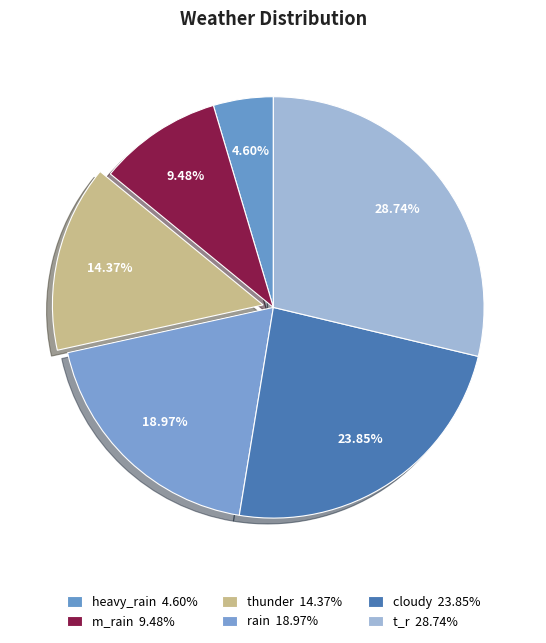

Count the number of slices in the pie.

6